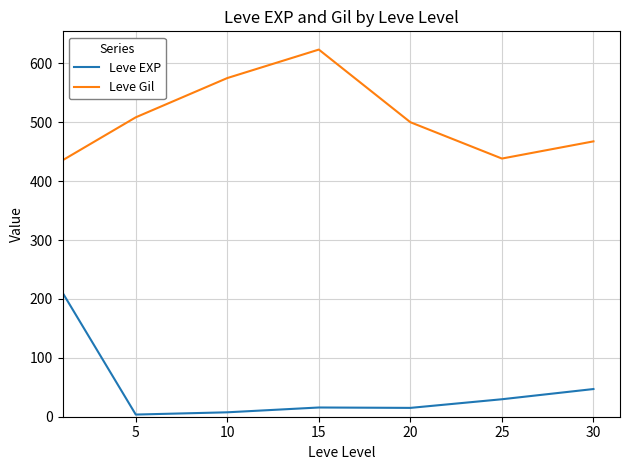

What is the difference between the second highest and minimum values in the Leve EXP series?

43.3